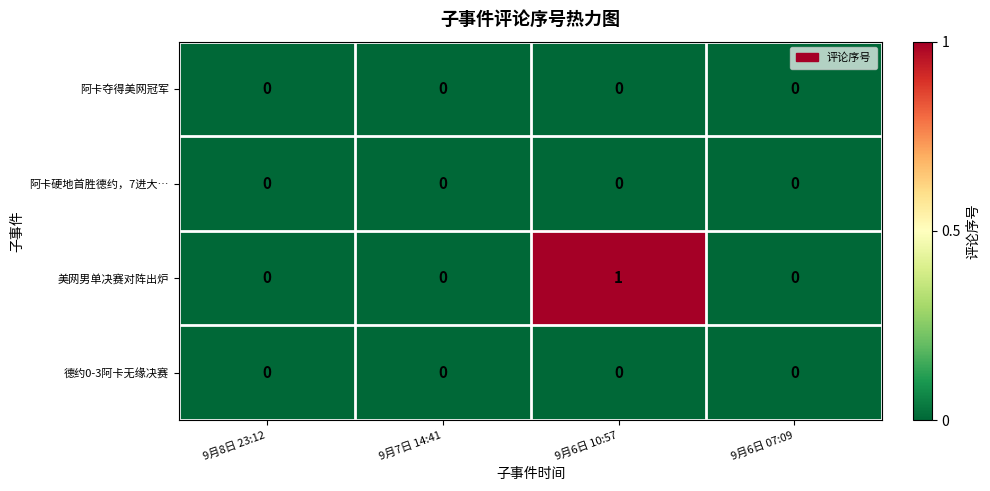

What is the greatest value displayed?

1